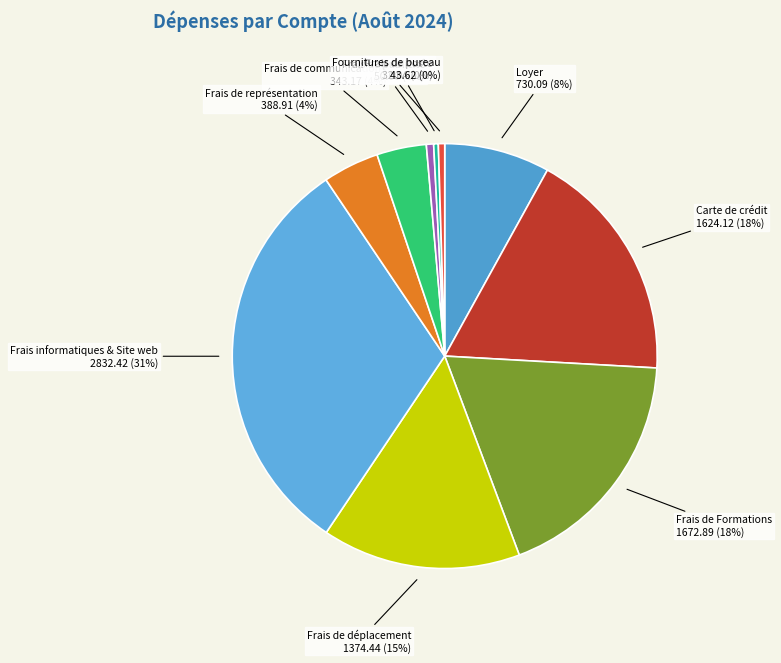

What is the smallest slice in the pie chart?

Frais de poste